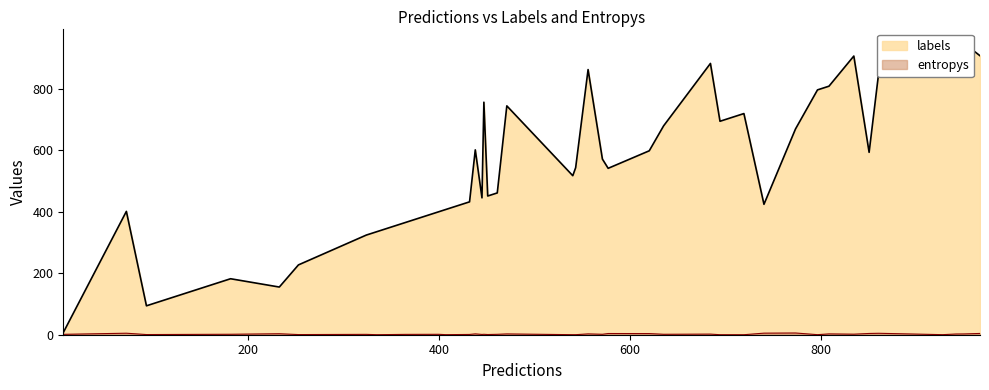

How many interior local peaks does the entropys series have?

12